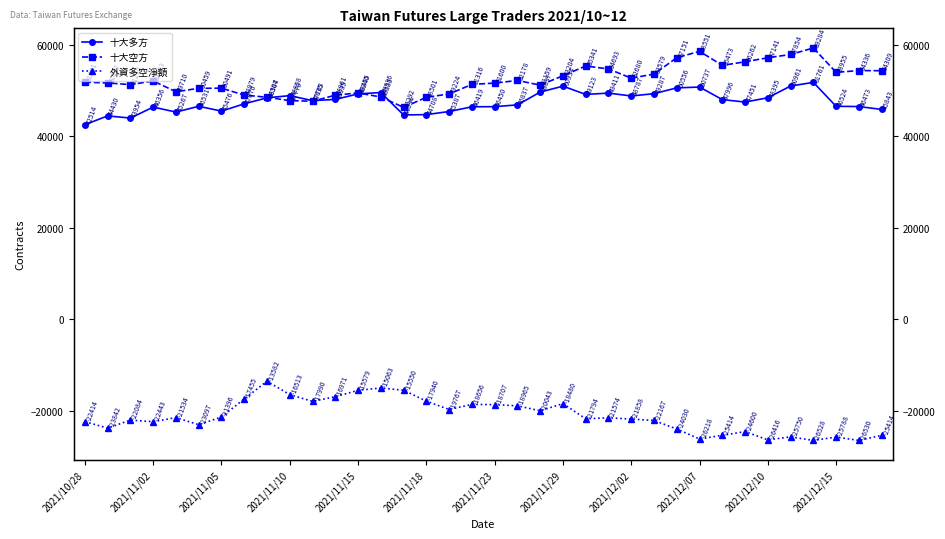

Does the chart have visible grid lines?

No